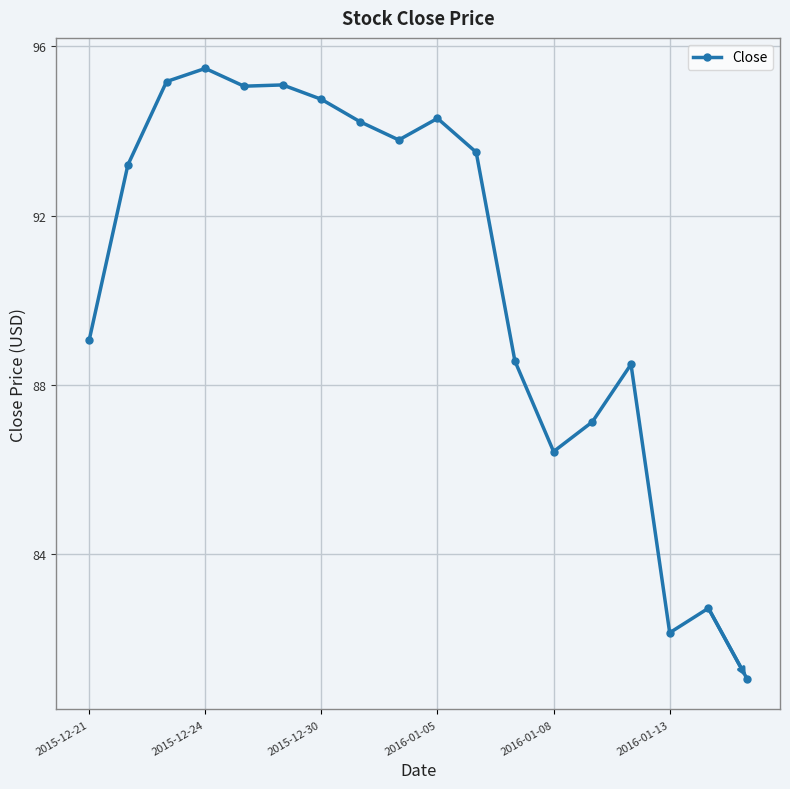

What is the minimum value shown in the chart?

81.1